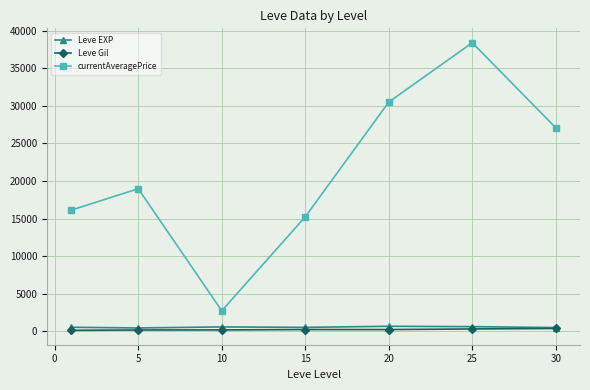

What is the value of the Leve EXP point at the 4th from the left?

510.0